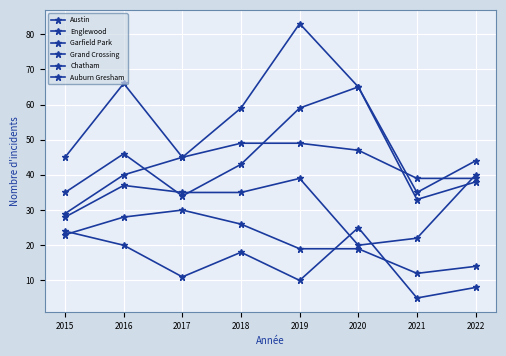

Is the value of Garfield Park at 2021 greater than the value of Englewood at 2019?

No